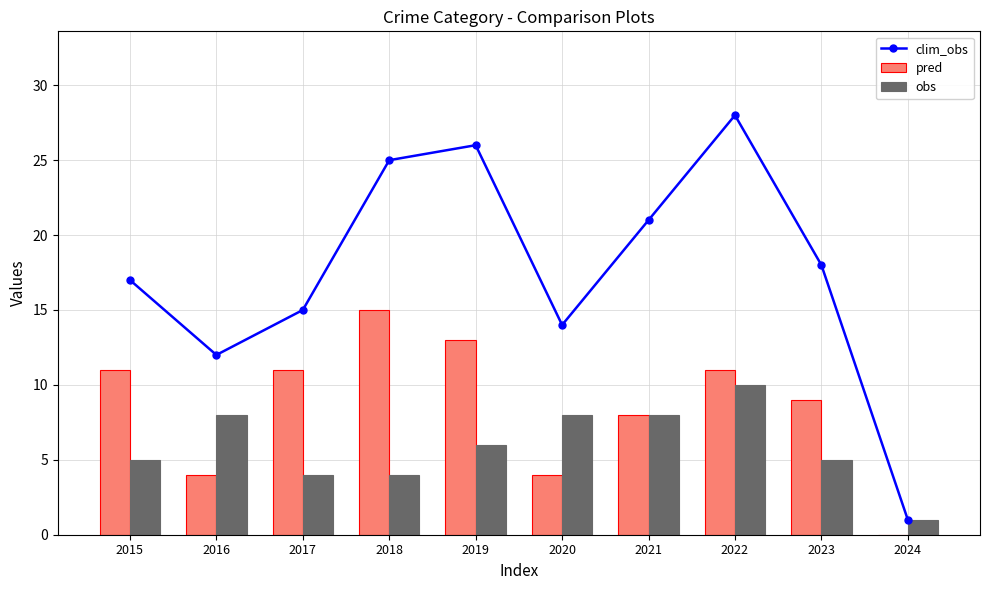

Are the bars horizontal?

No